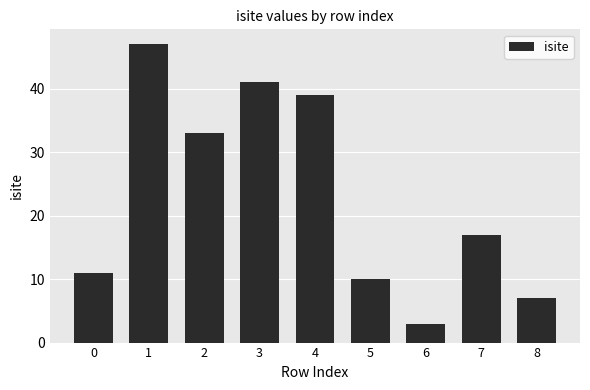

The chart shows a value of 7 at 8. True or false?

True